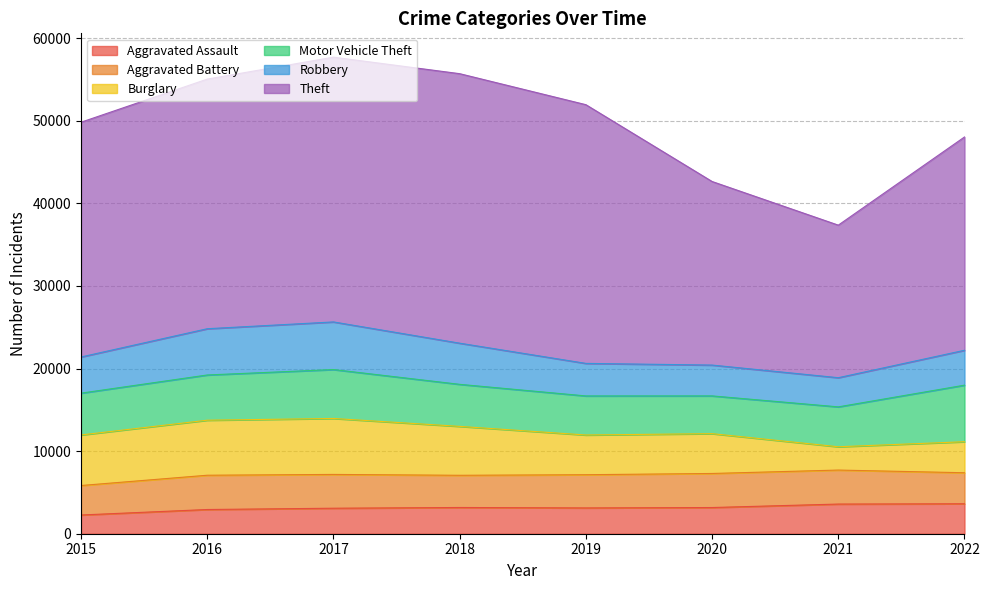

What are all the series names shown in the legend?

Aggravated Assault, Aggravated Battery, Burglary, Motor Vehicle Theft, Robbery, Theft